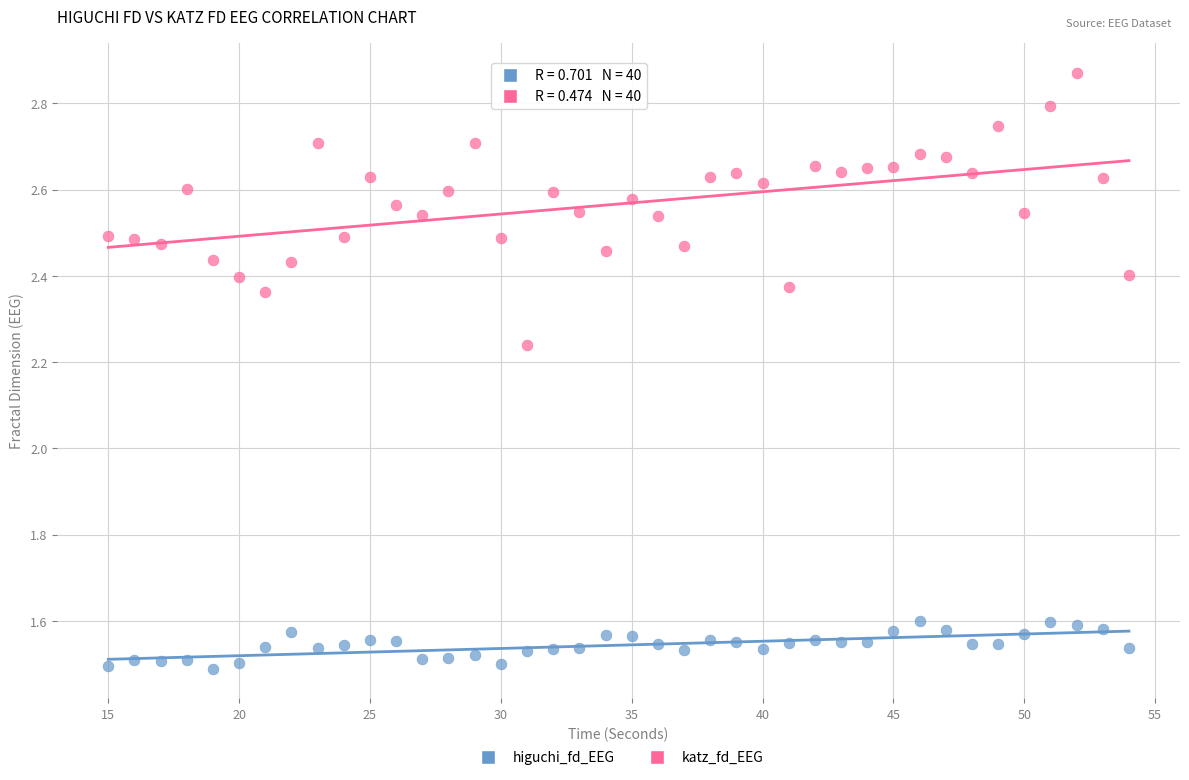

What are all the series names shown in the legend?

higuchi_fd_EEG, katz_fd_EEG